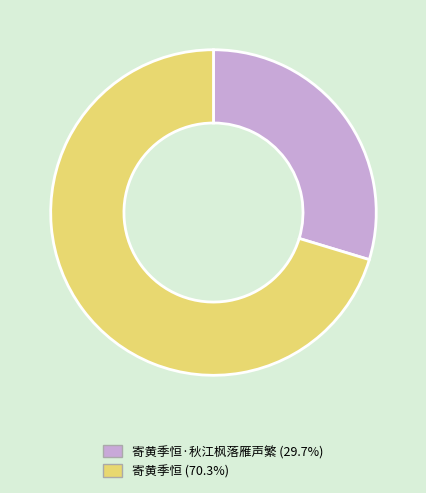

Approximately how many times larger is the value at 寄黄季恒 (70.3%) compared to 寄黄季恒·秋江枫落雁声繁 (29.7%)?

2.4